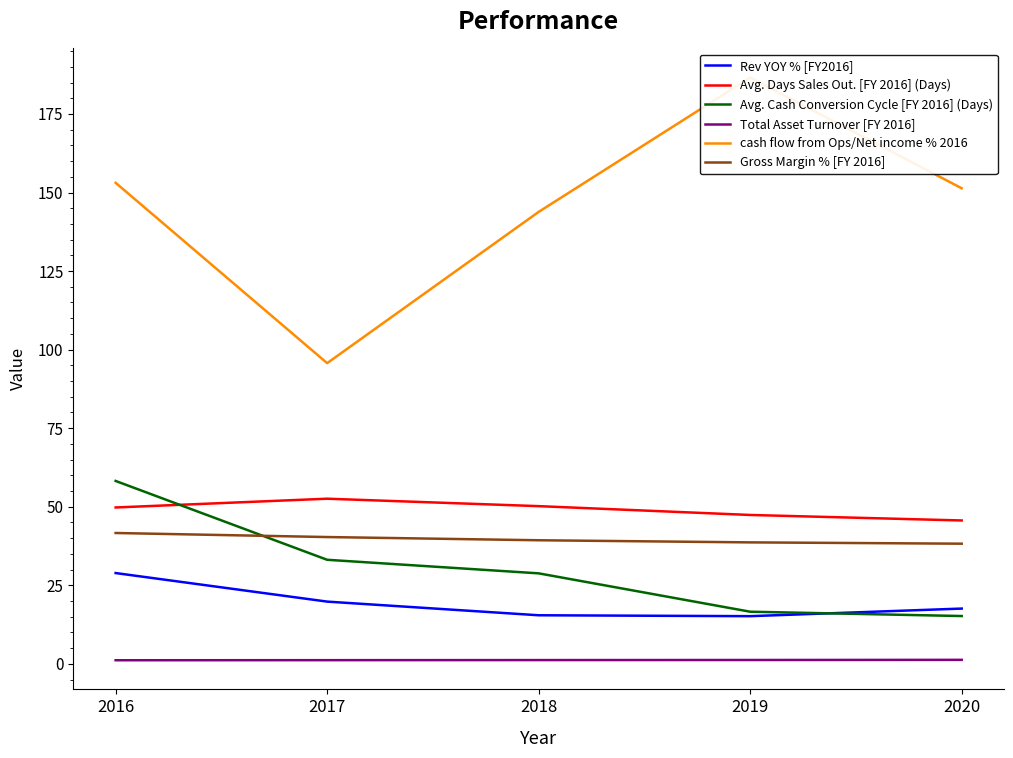

Which category has the highest value across all series?

2019